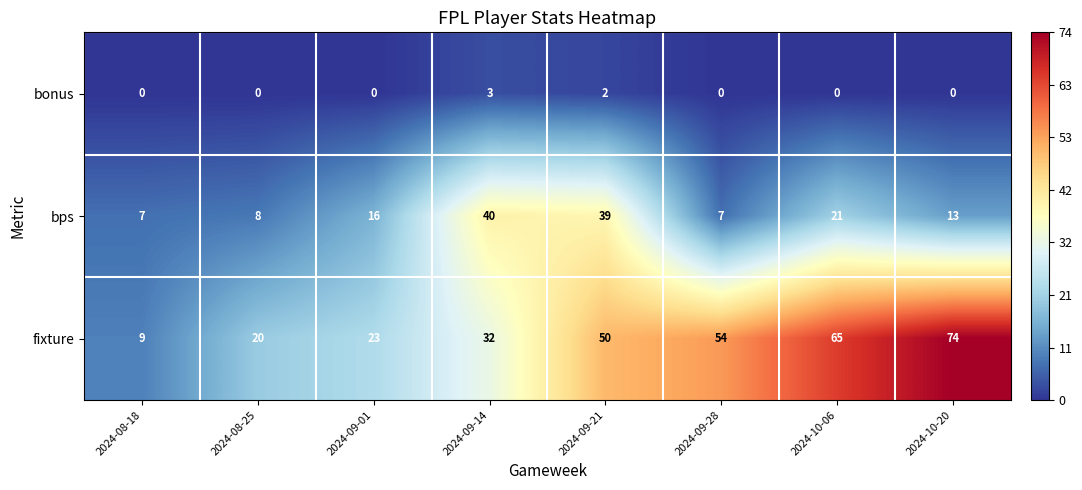

What is the sum of all bonus values?

5